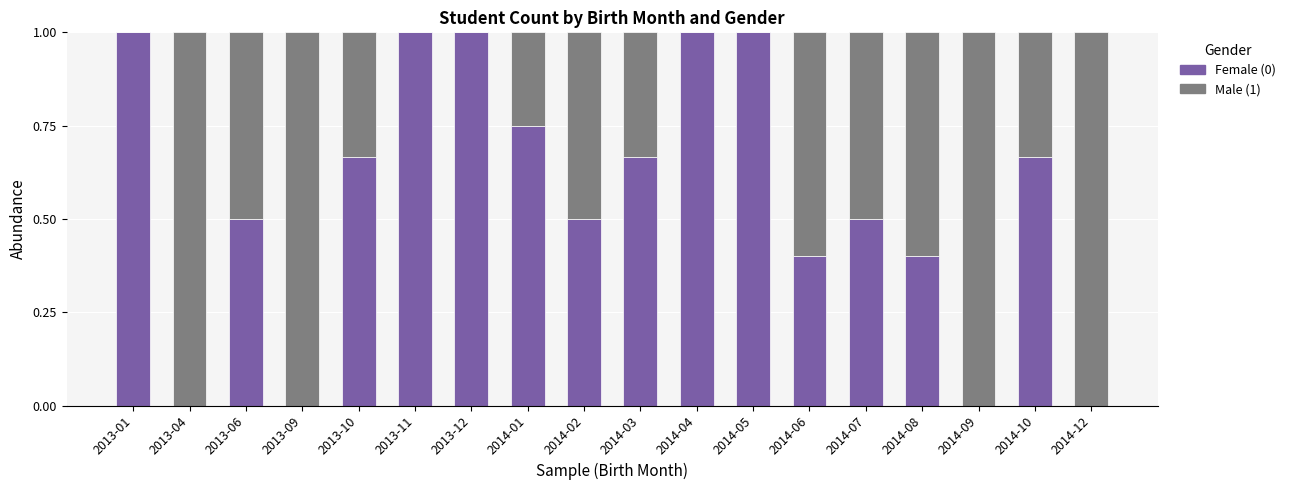

What is the sum of all Female (0) values?

10.1